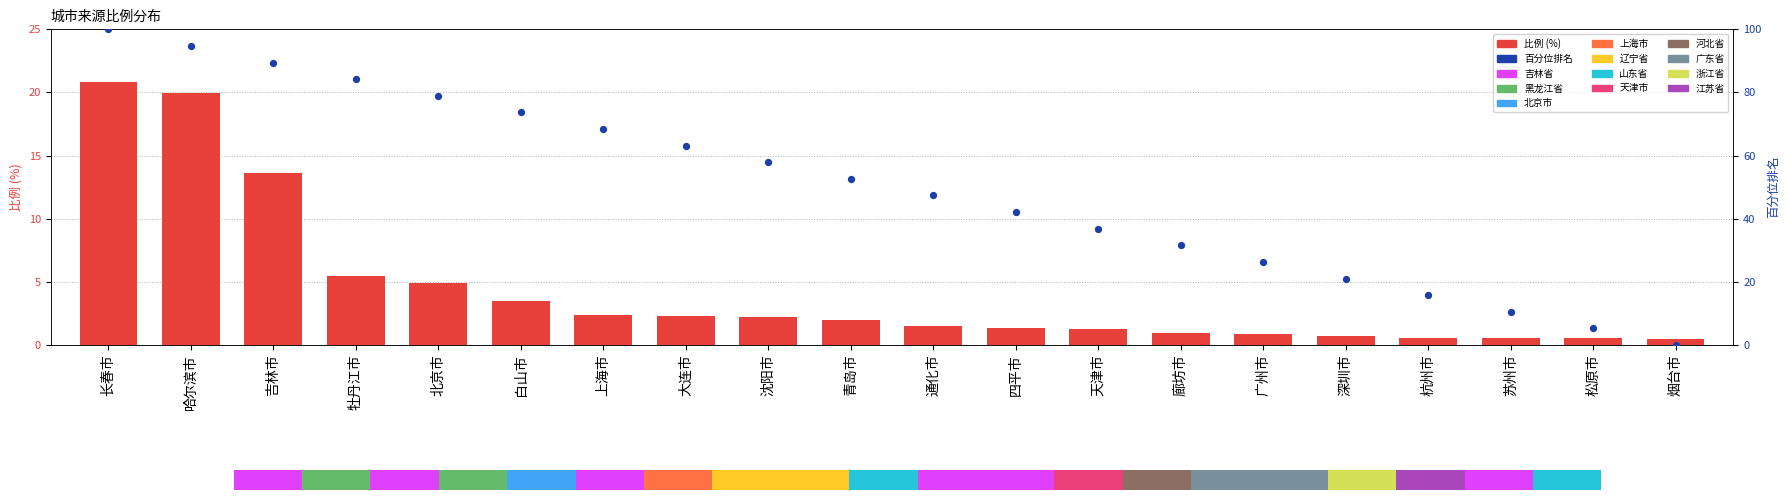

Which series reaches the maximum Y coordinate?

百分位排名